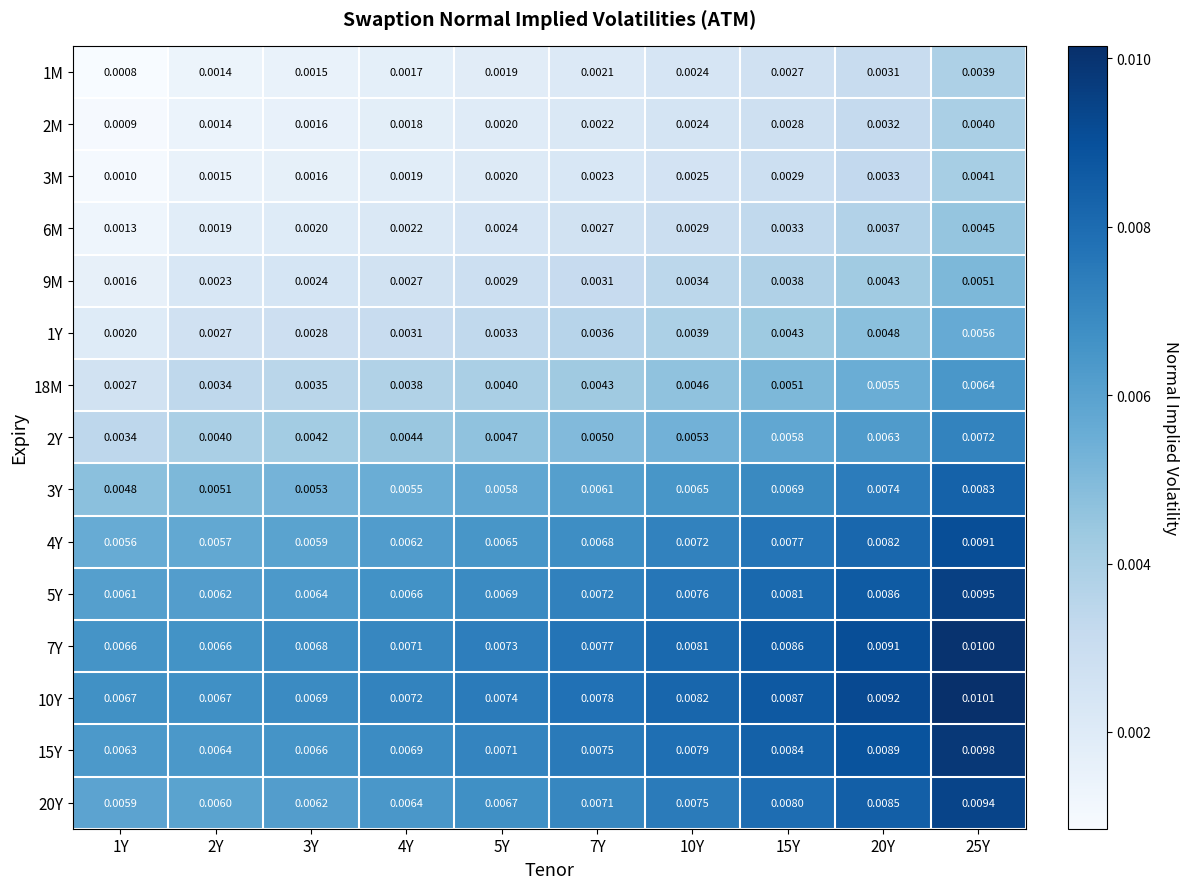

At which category is the sum across all series the highest?

25Y